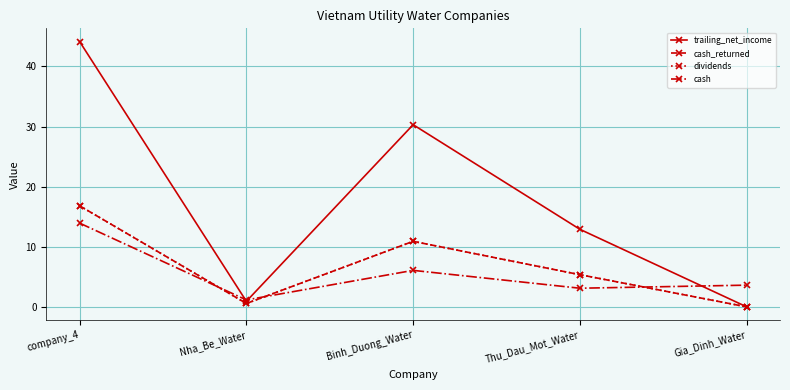

The trailing_net_income series shows 18.4 at Binh_Duong_Water. True or false?

False